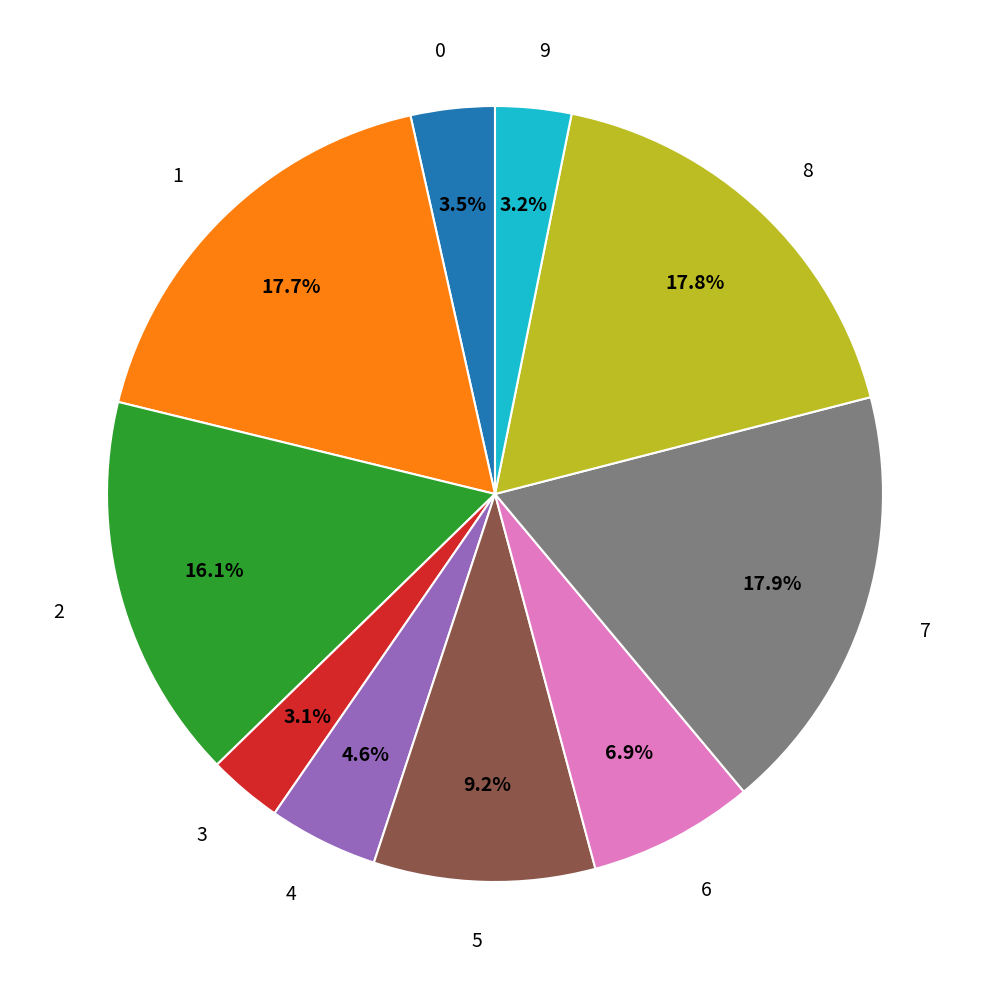

How many segments does this pie chart have?

10